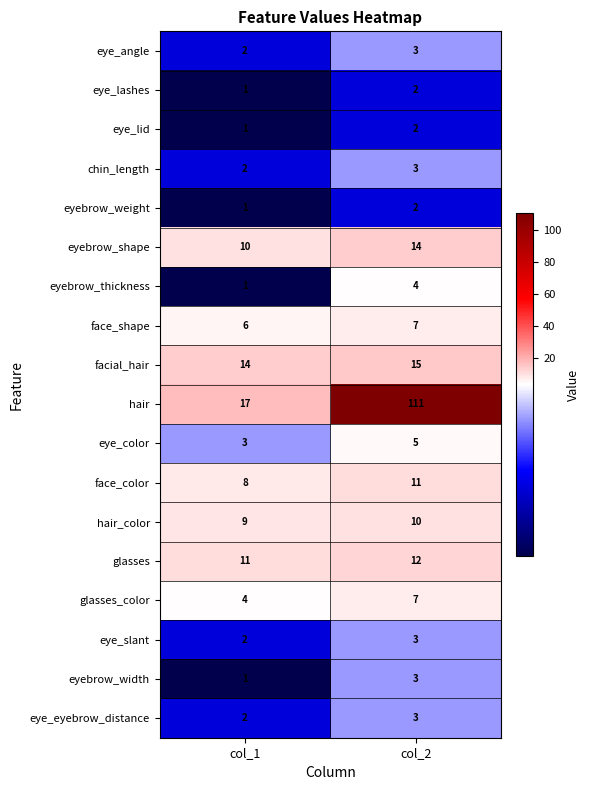

What is the greatest value displayed?

111